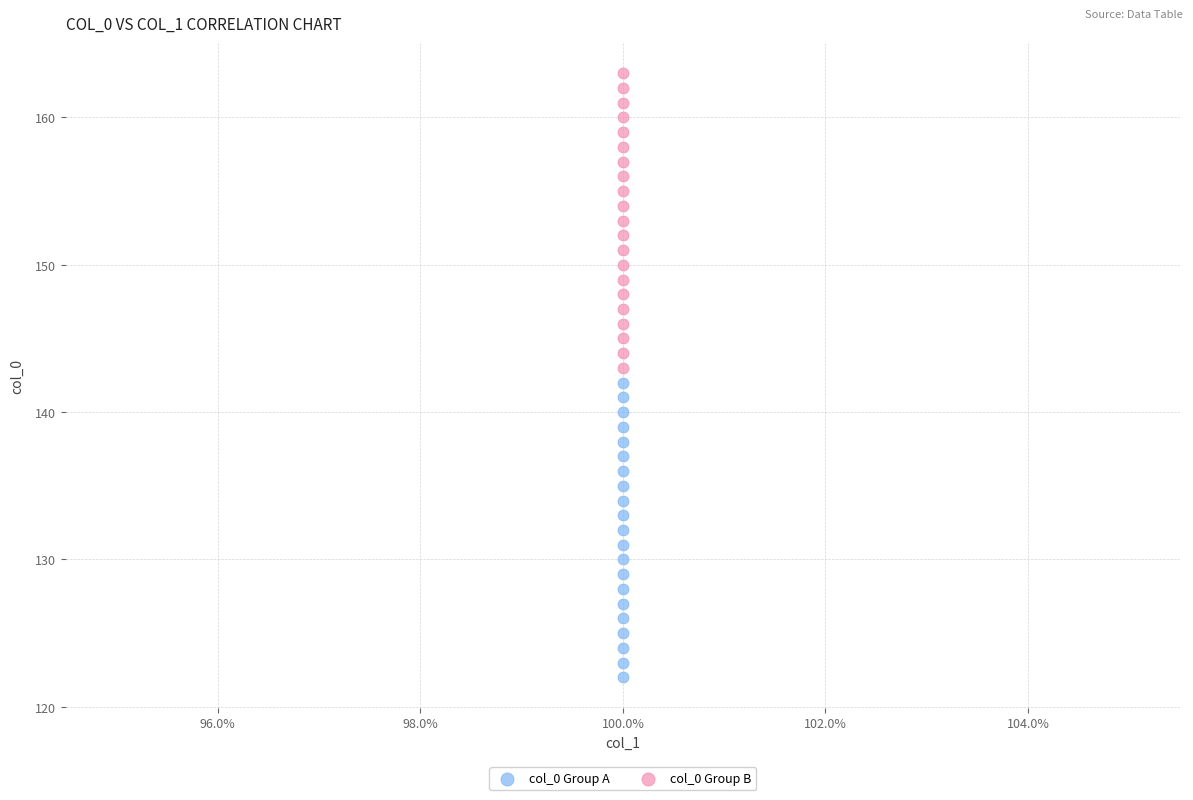

What are all the series names shown in the legend?

col_0 Group A, col_0 Group B